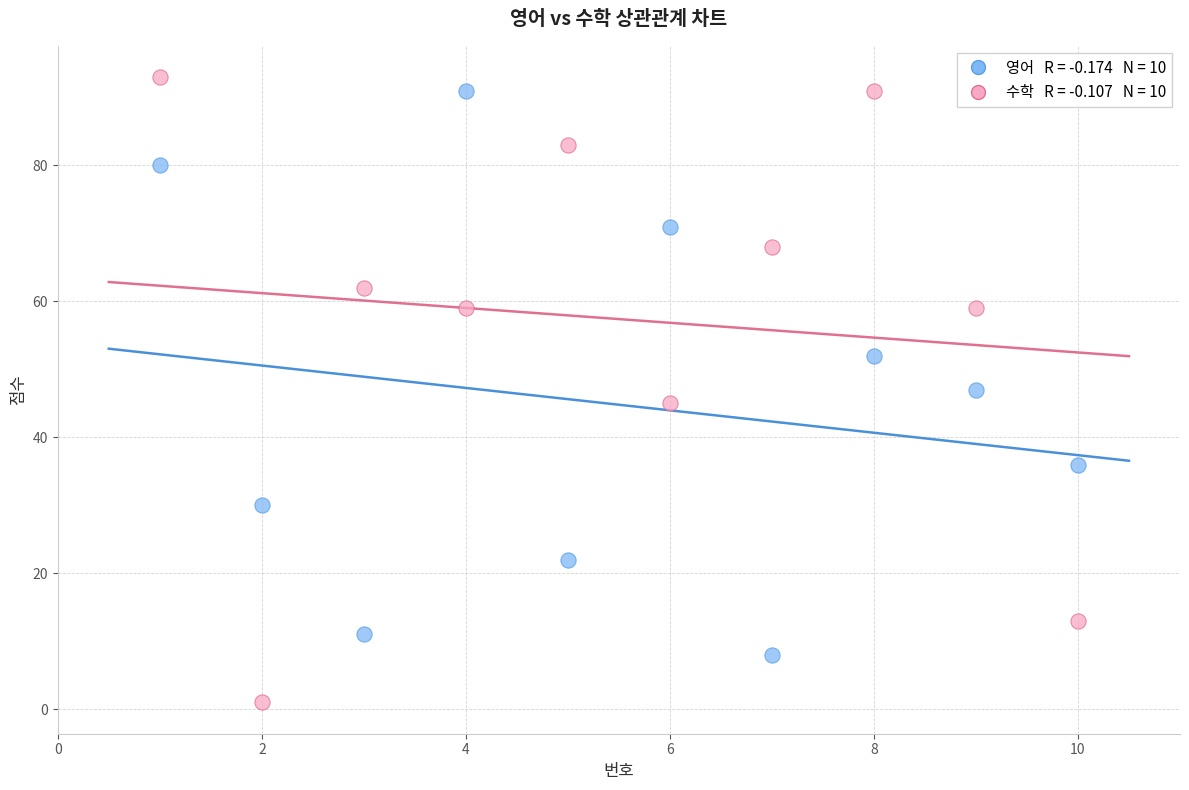

Across all data points, what is the range of X values (max minus min)?

9